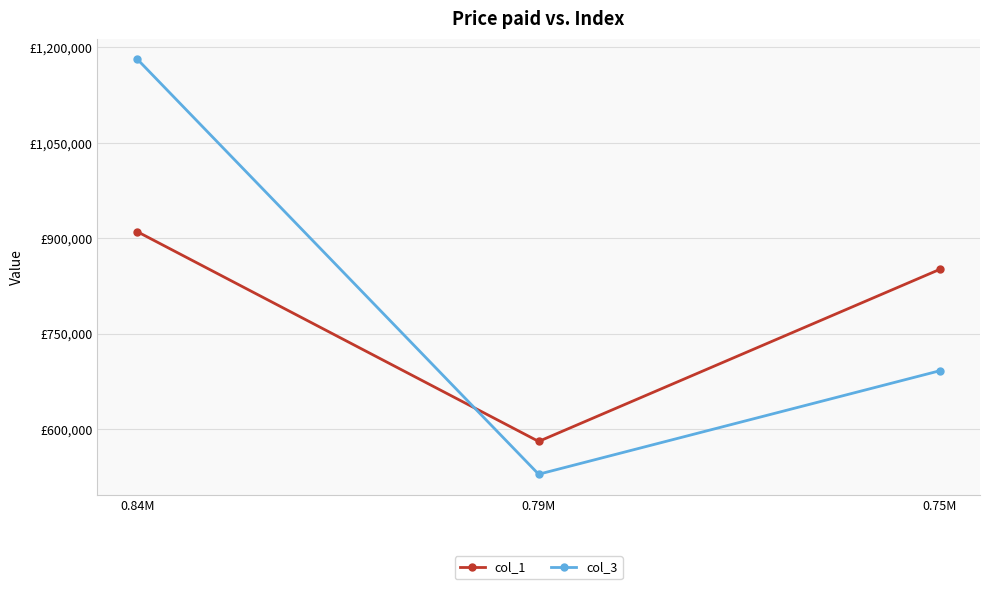

Where is col_3 nearest to the value 855138?

0.75M